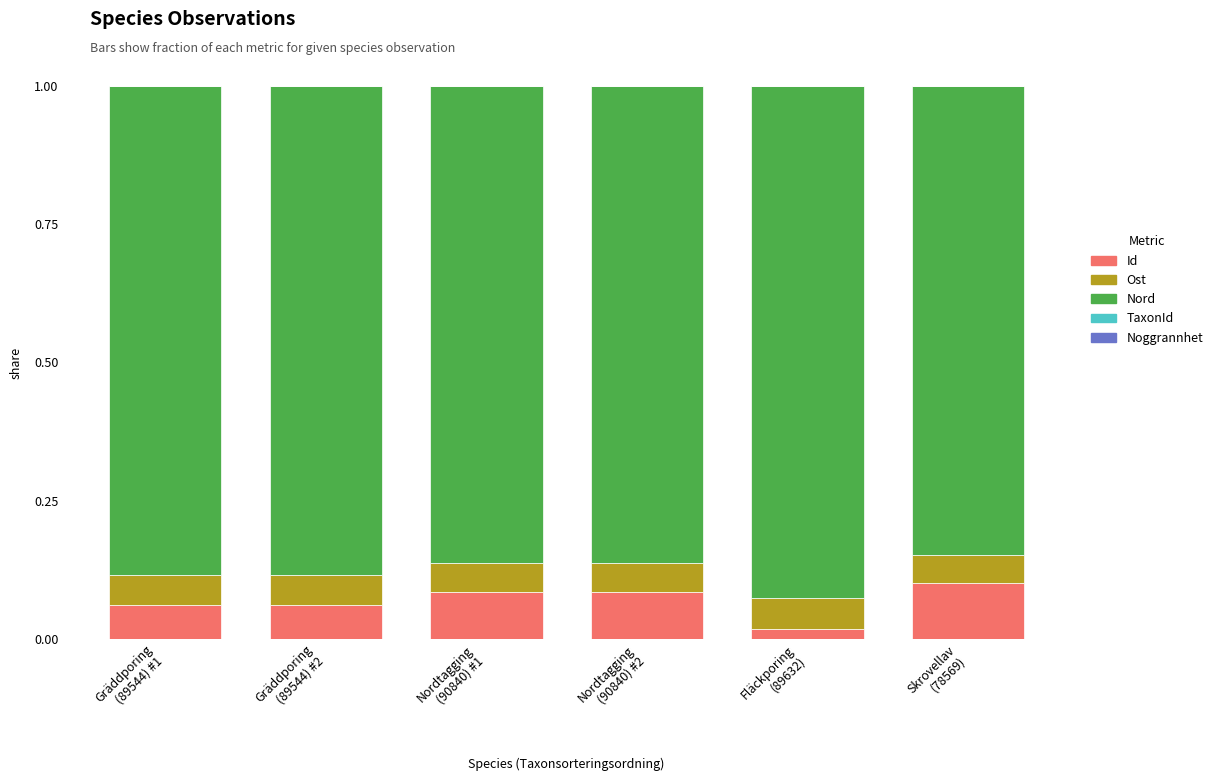

Count the number of categories in the chart.

6